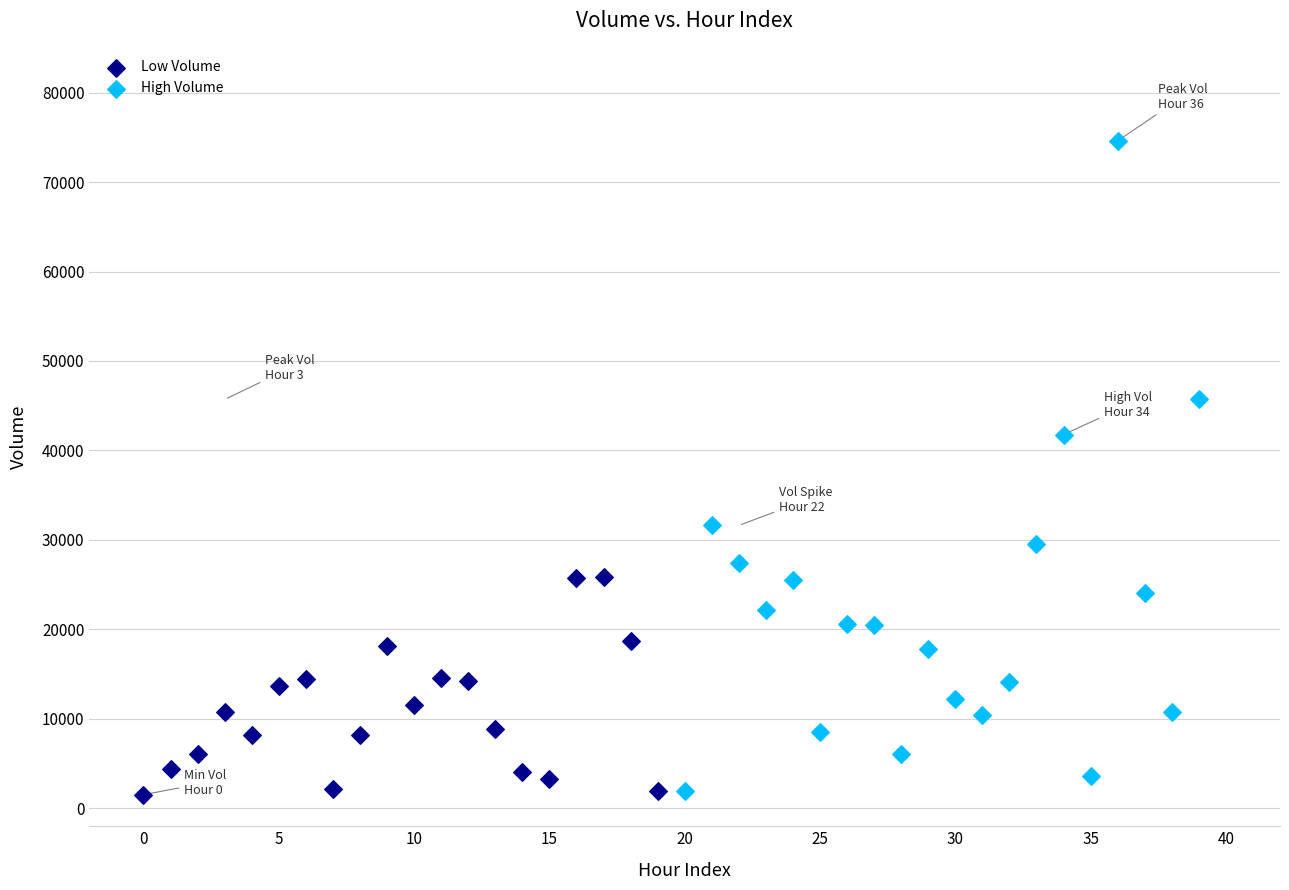

Which series contains the highest Y value?

High Volume